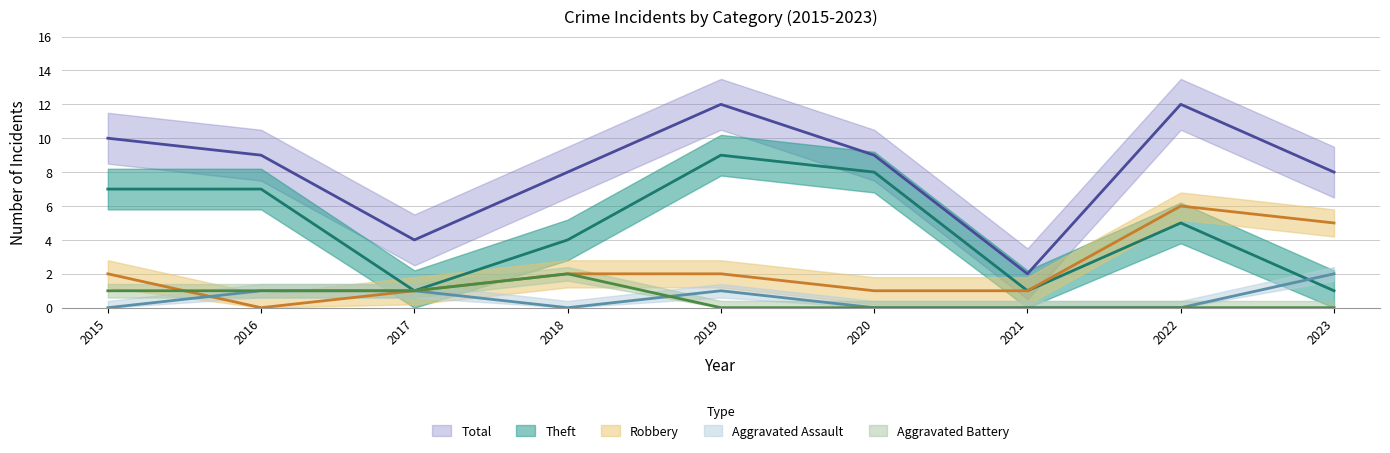

Between 2018 and 2023, which series saw the biggest shift?

Robbery